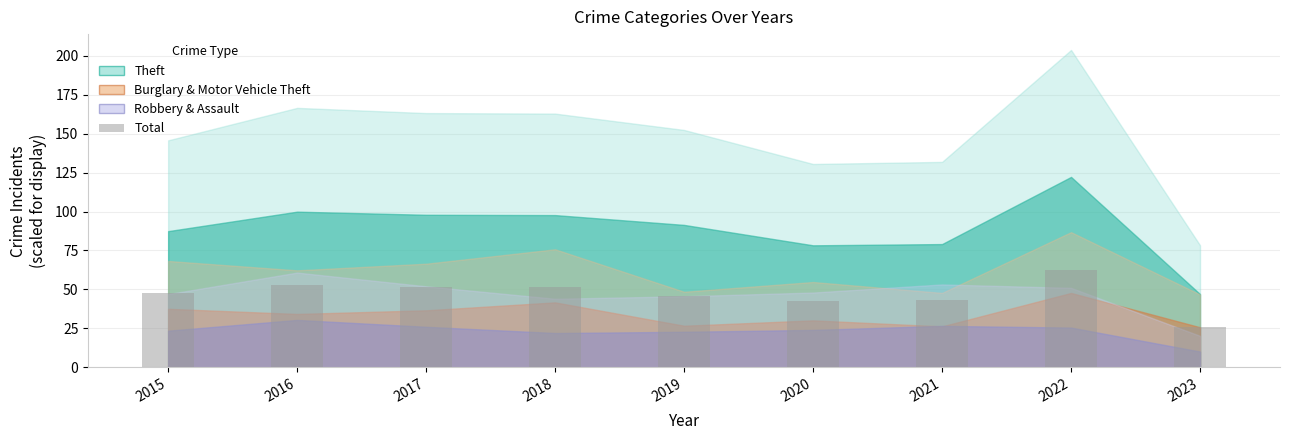

At which category does the chart reach its peak across all series?

2022